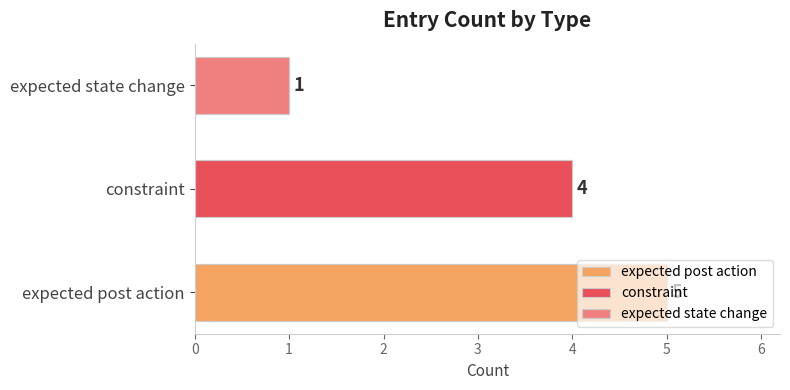

What is the ratio of the value at expected post action to the value at expected state change?

5.0